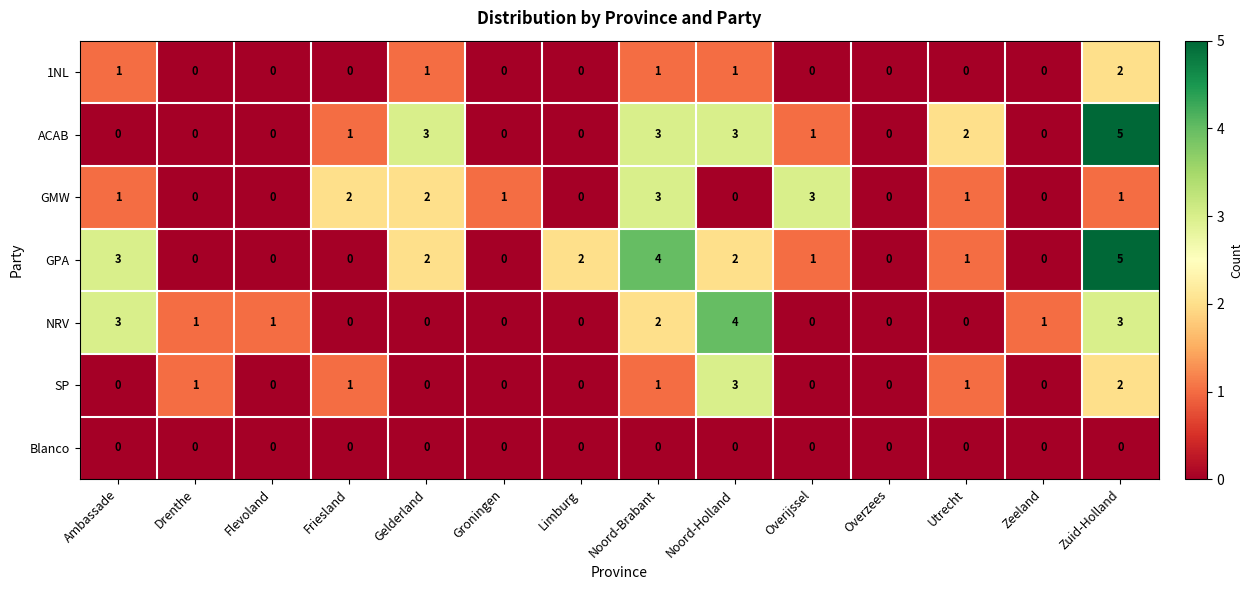

What is the difference between the second highest and second lowest values in the NRV series?

3